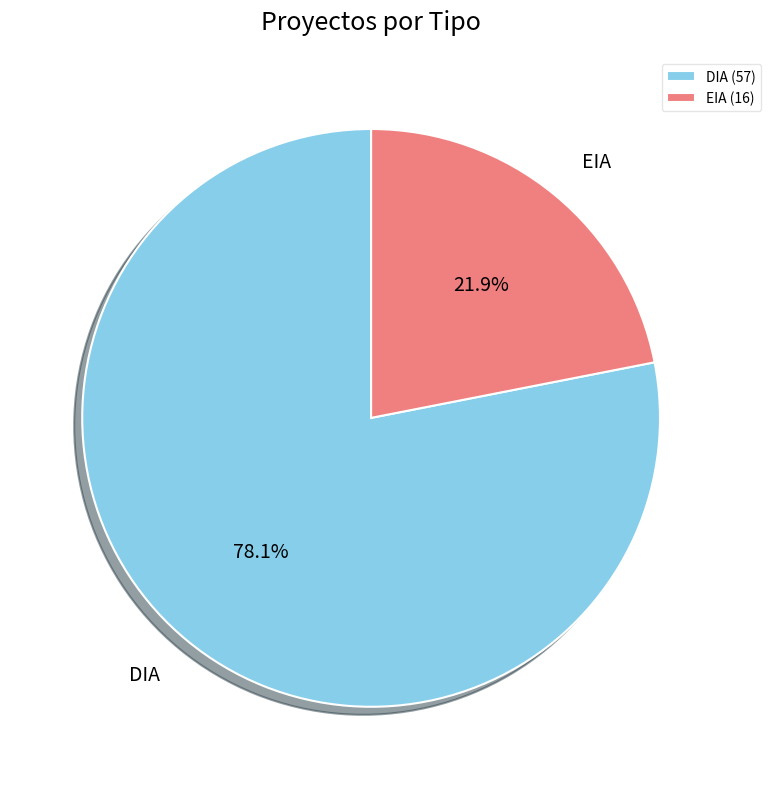

Rank the categories by value from highest to lowest.

DIA, EIA